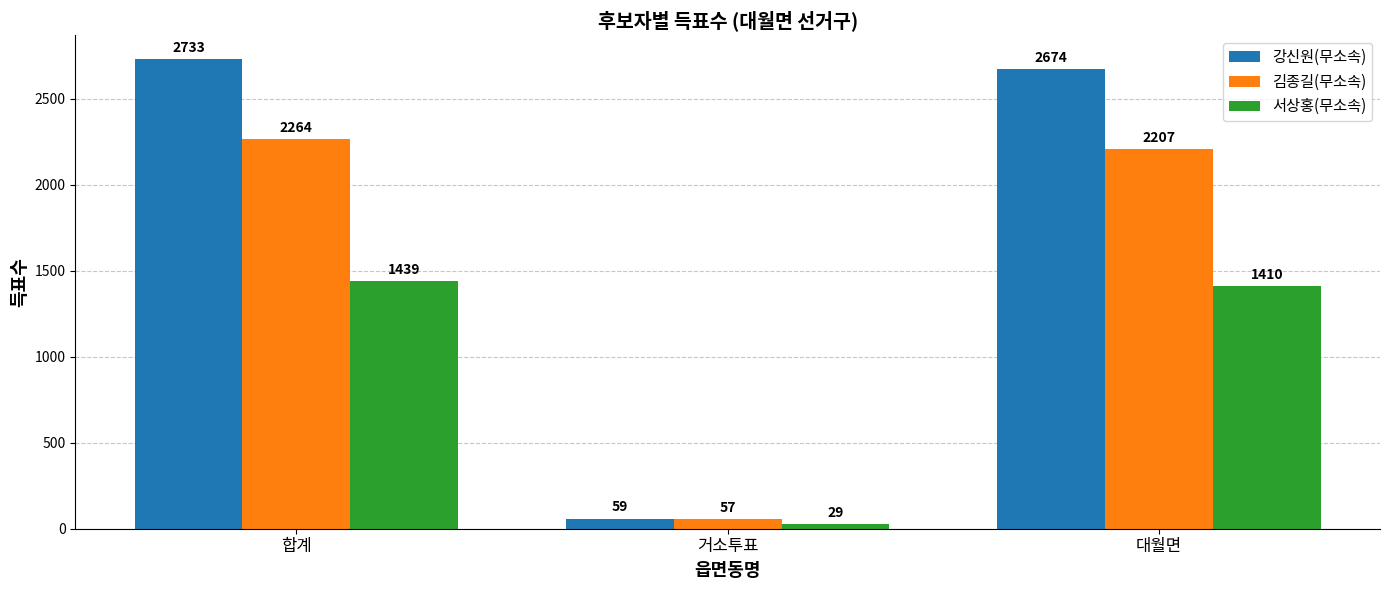

Rank the series by their maximum value, from highest to lowest.

강신원(무소속), 김종길(무소속), 서상홍(무소속)